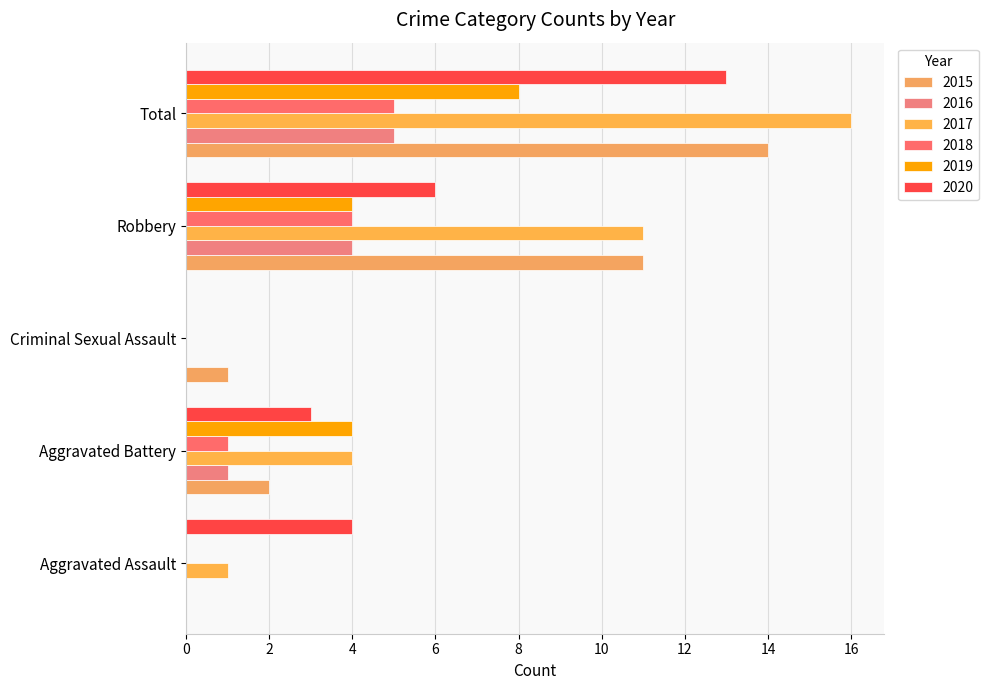

True or false: 2016 has a value of 4 at Robbery.

True